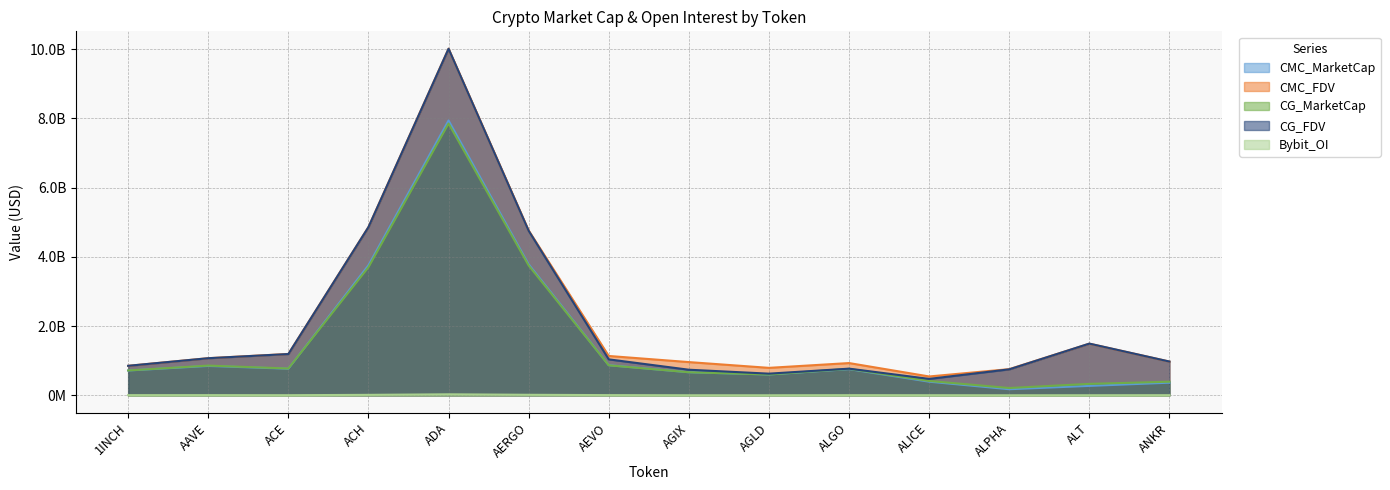

True or false: CMC_MarketCap and CMC_FDV cross at least once.

False